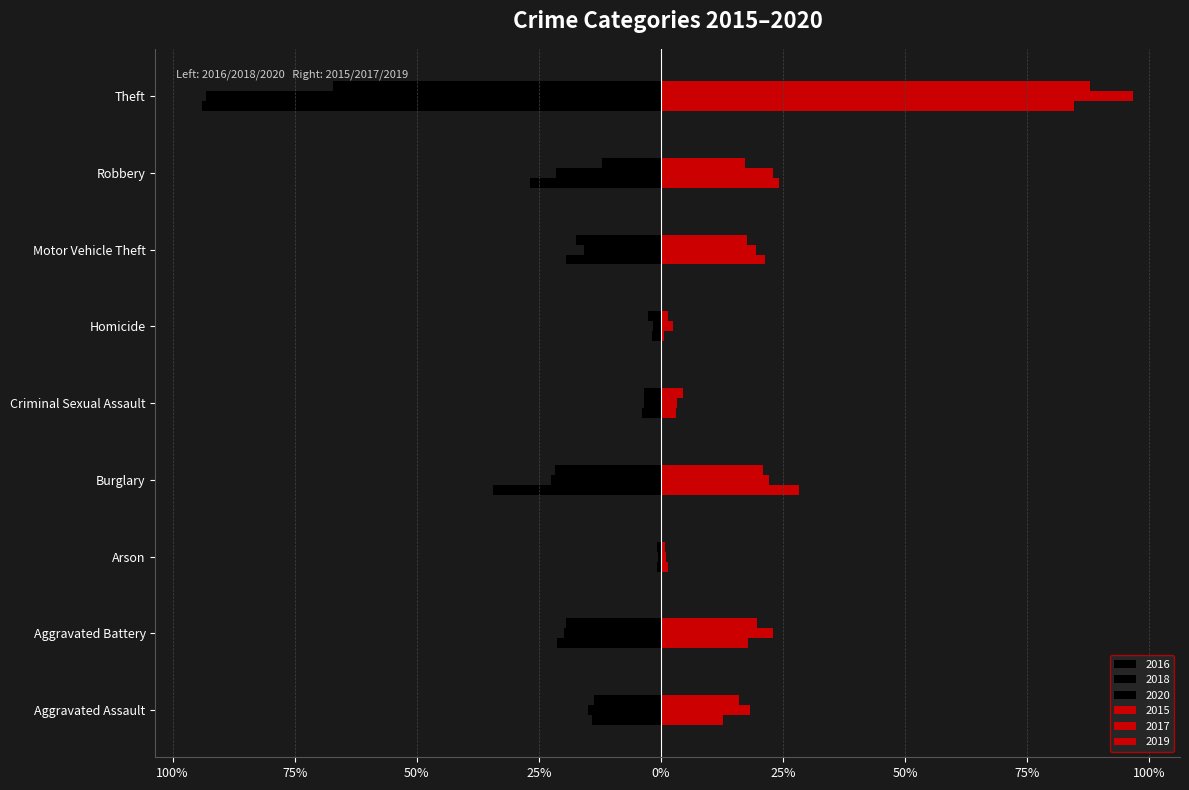

Does the chart contain stacked bars?

No